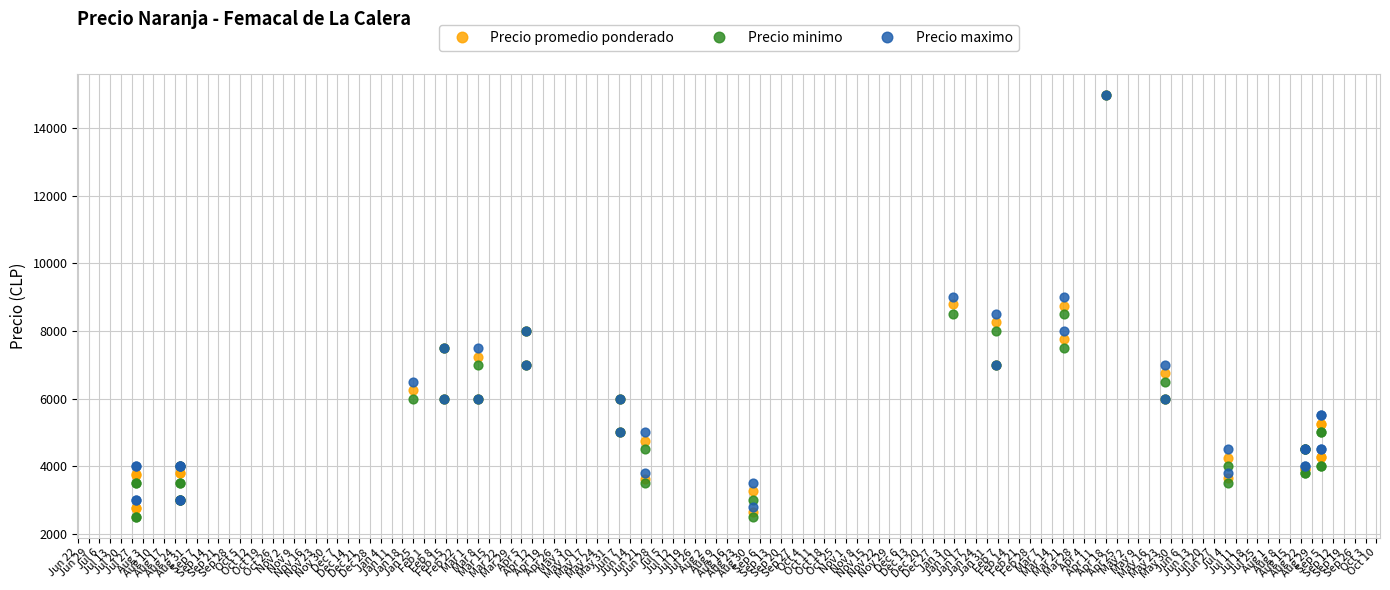

What are all the series names shown in the legend?

Precio promedio ponderado, Precio minimo, Precio maximo